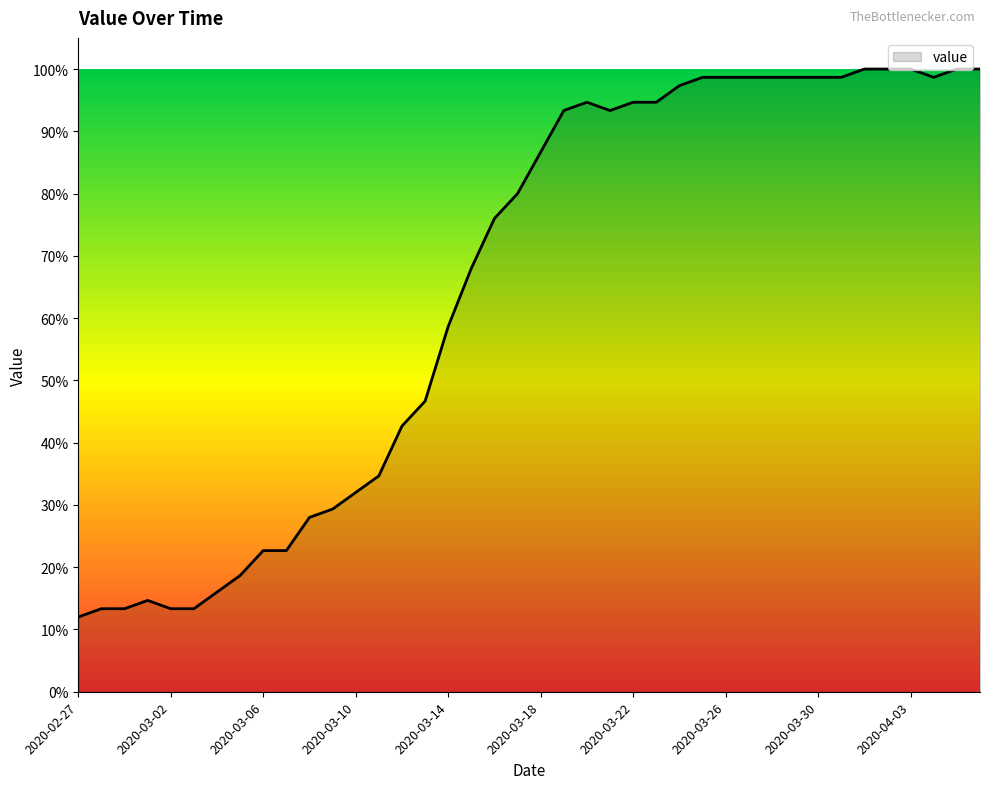

What is the minimum value shown in the chart?

12.0